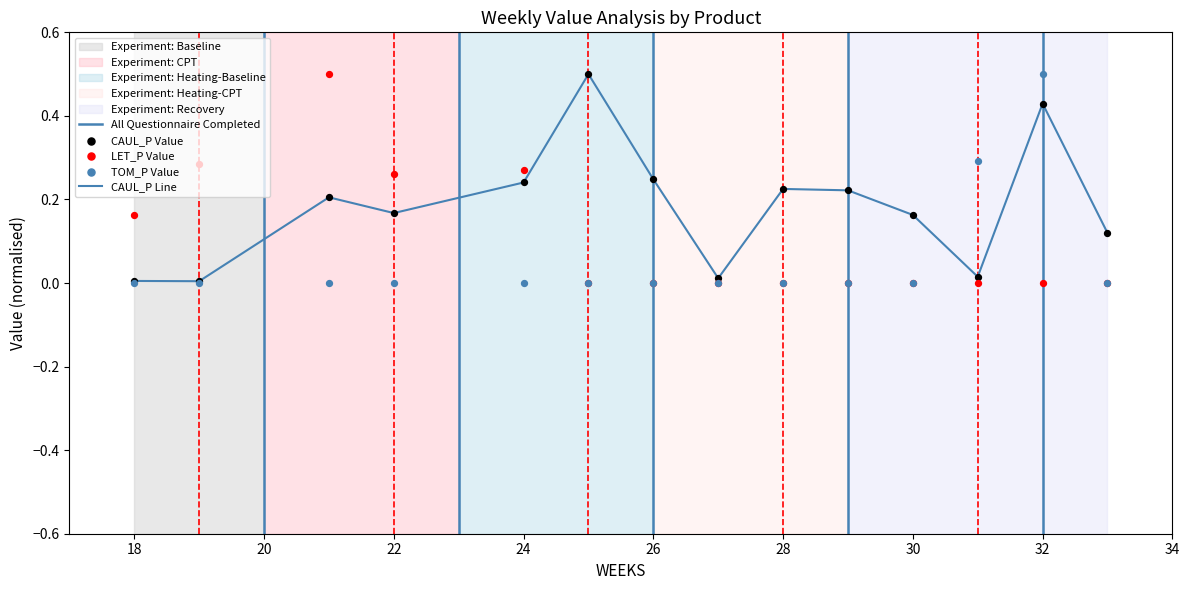

What are all the series names shown in the legend?

CAUL_P, LET_P, TOM_P